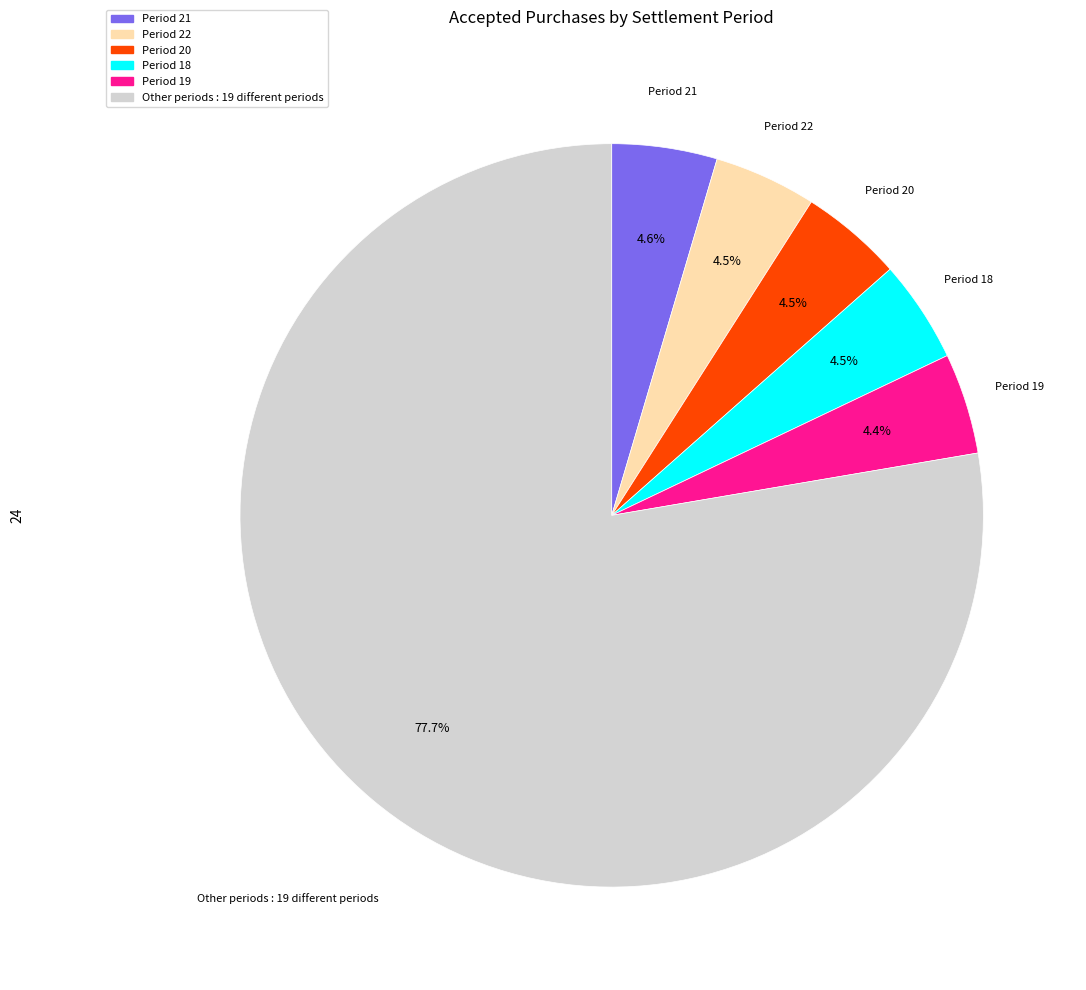

Does any single category account for the majority?

Yes